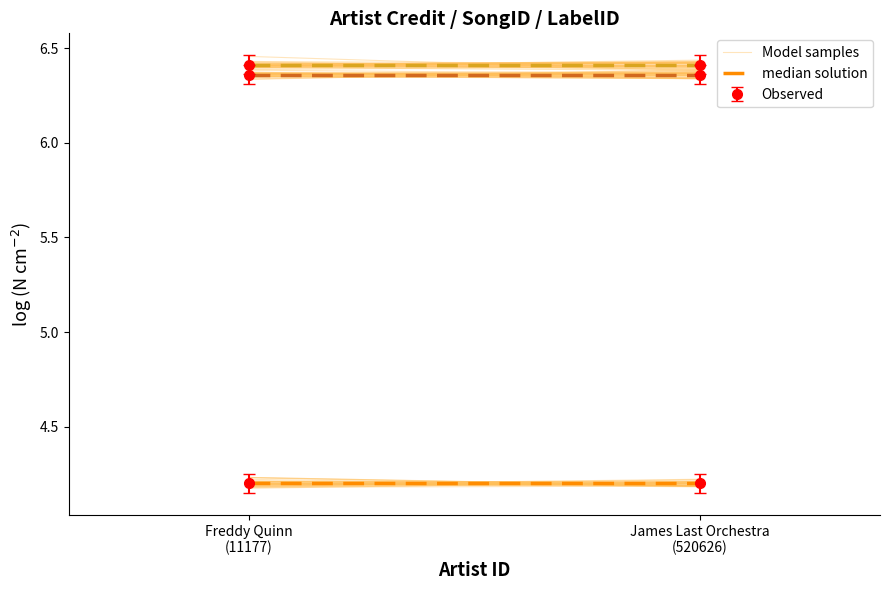

At James Last Orchestra
(520626), list the series in order from largest to smallest.

median solution (credit), median solution (songid), Model samples, median solution (labelid)